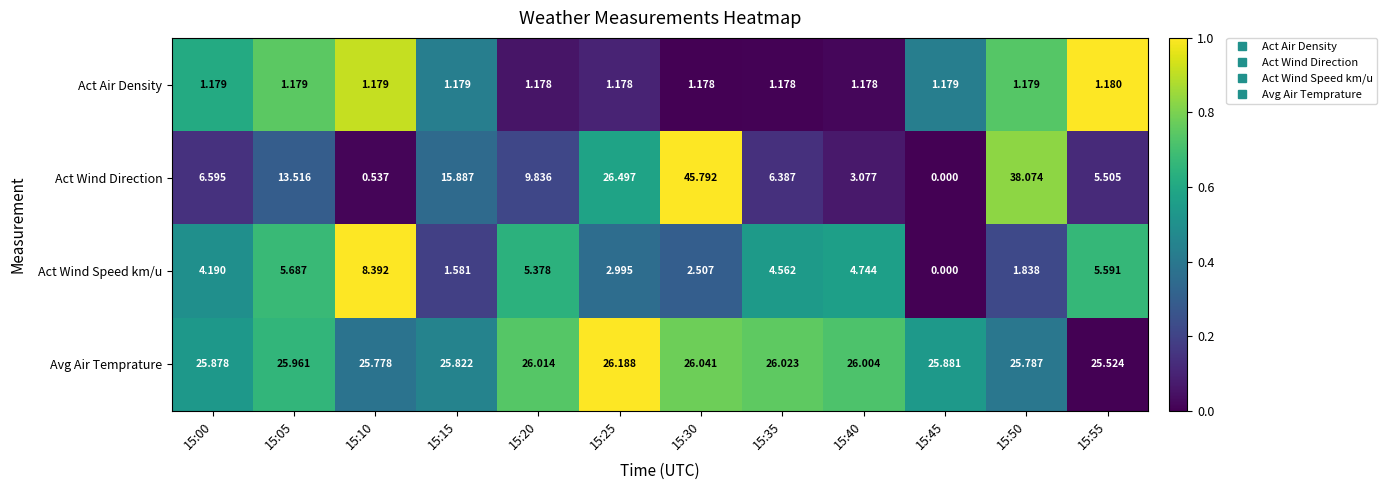

Rank the series by their maximum value, from highest to lowest.

Act Wind Direction, Avg Air Temprature, Act Wind Speed km/u, Act Air Density